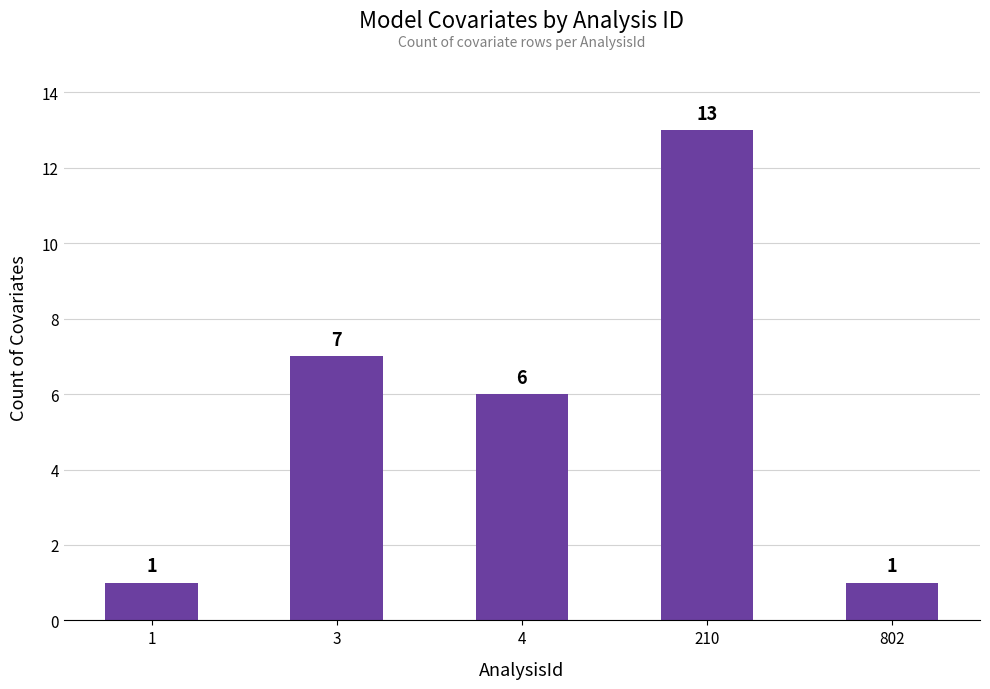

What is the smallest value displayed?

1